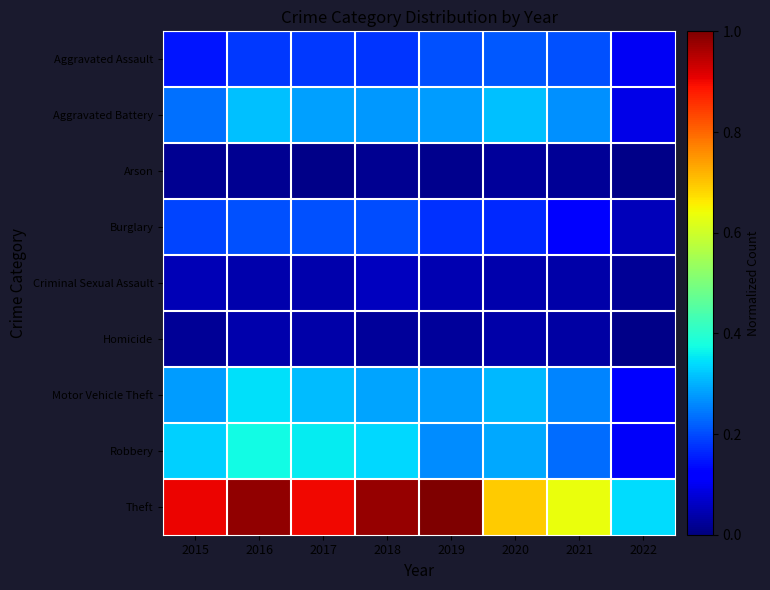

Which series has the widest spread of values?

Theft